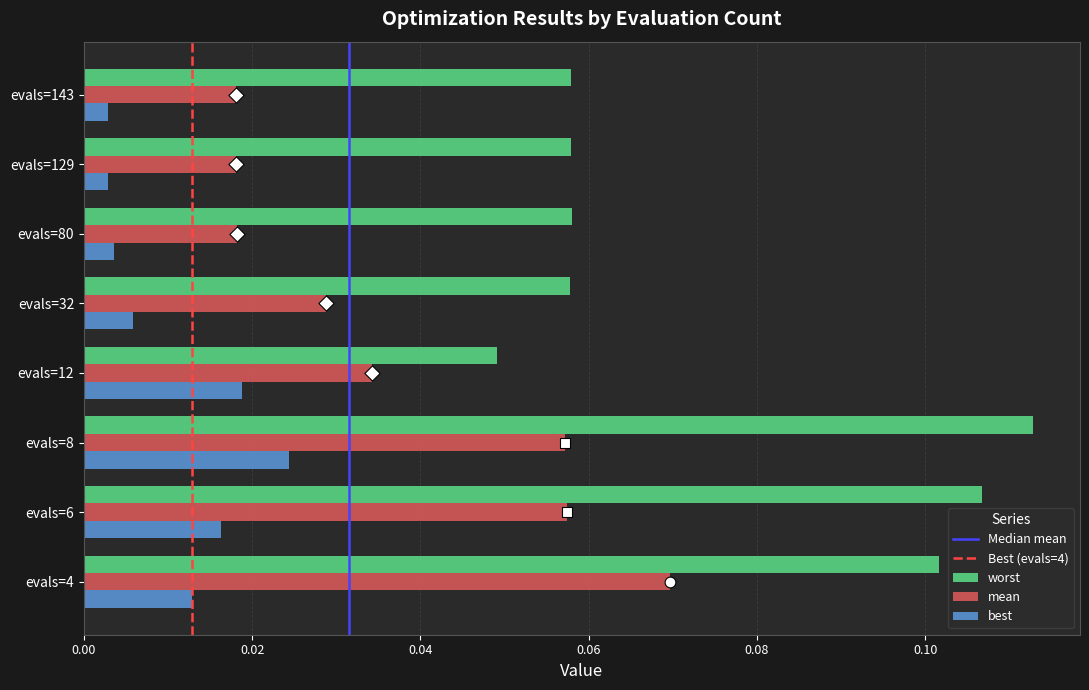

Which series contains the lowest Y value?

best